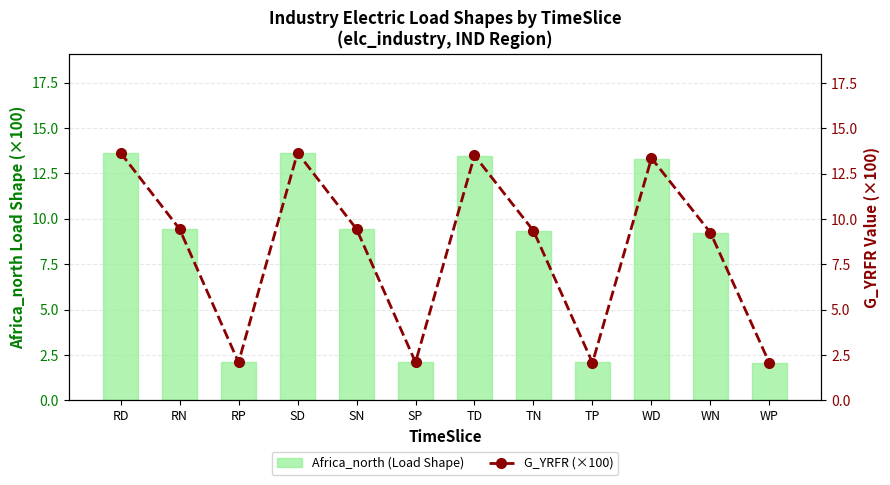

The value of G_YRFR (×100) at WD is 8.5. True or false?

False